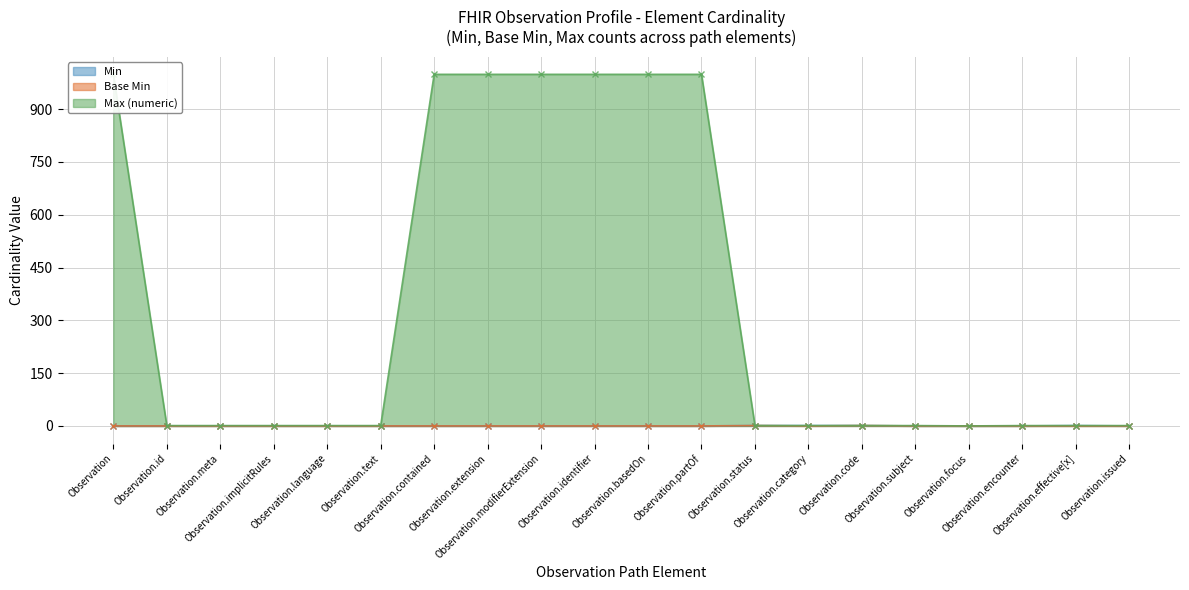

Is it true that Max (numeric) equals 999 at Observation.basedOn?

True